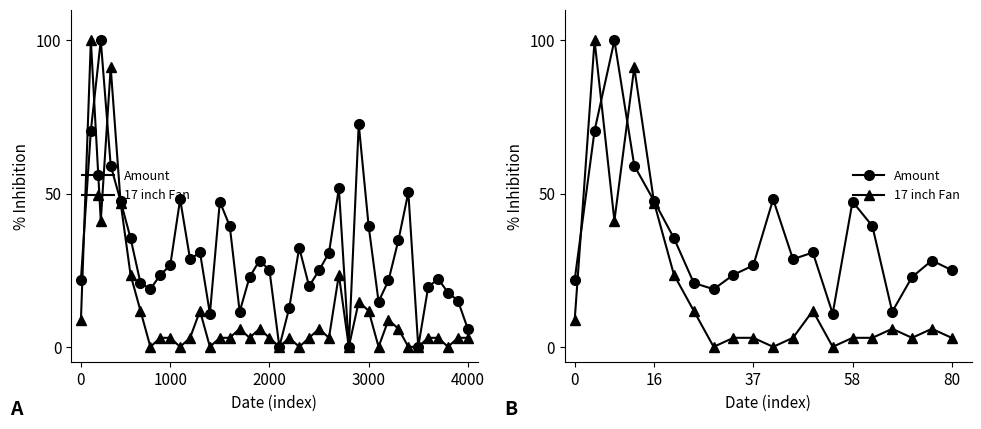

Between 13 and 1000, which is larger?

1000